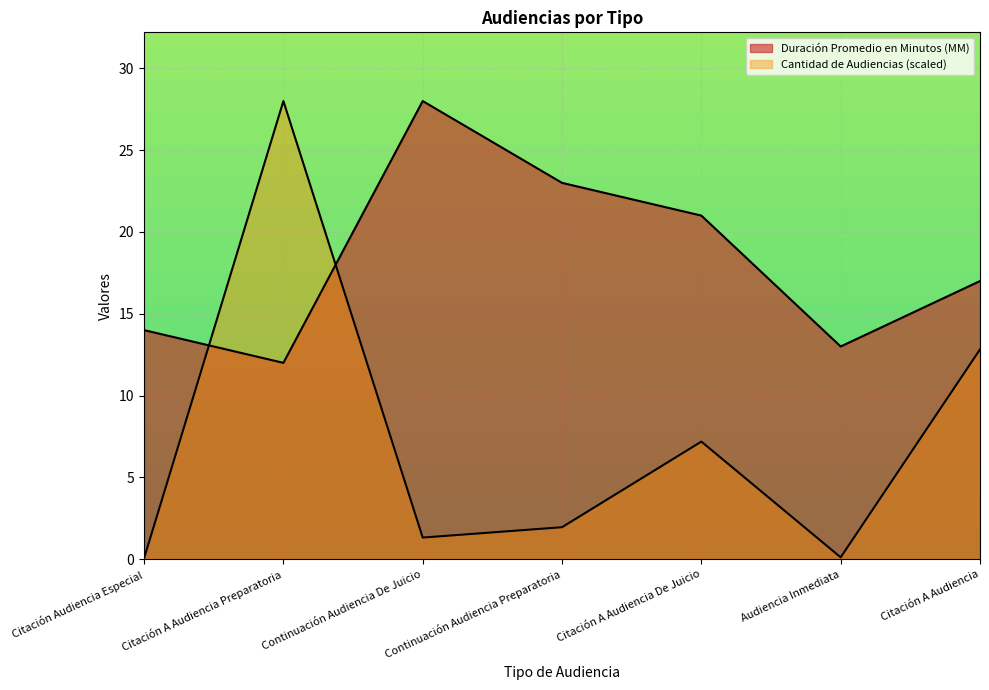

True or false: Duración Promedio en Minutos (MM) has more than 1 interior local peaks.

False